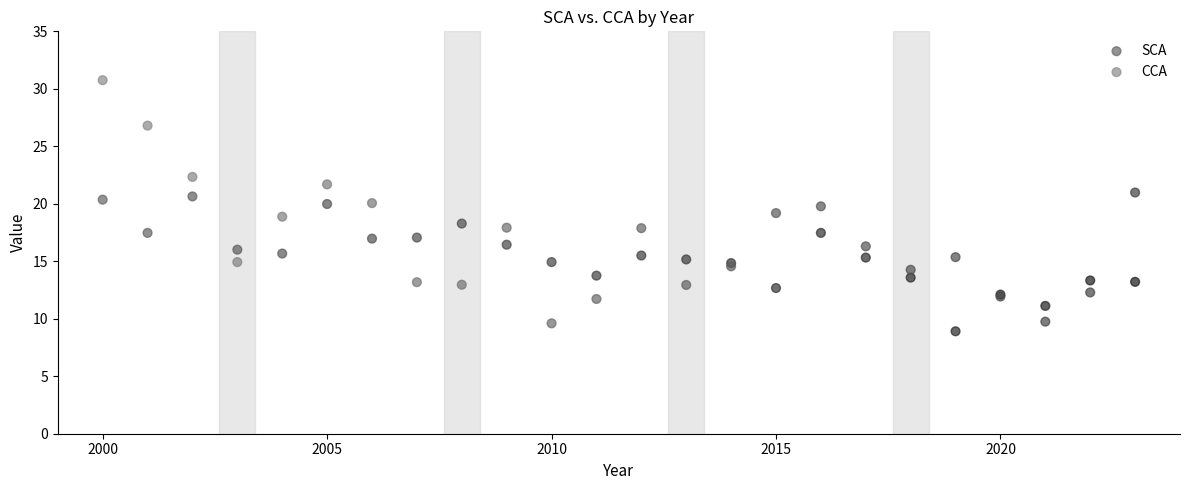

Which series contains the highest Y value?

CCA